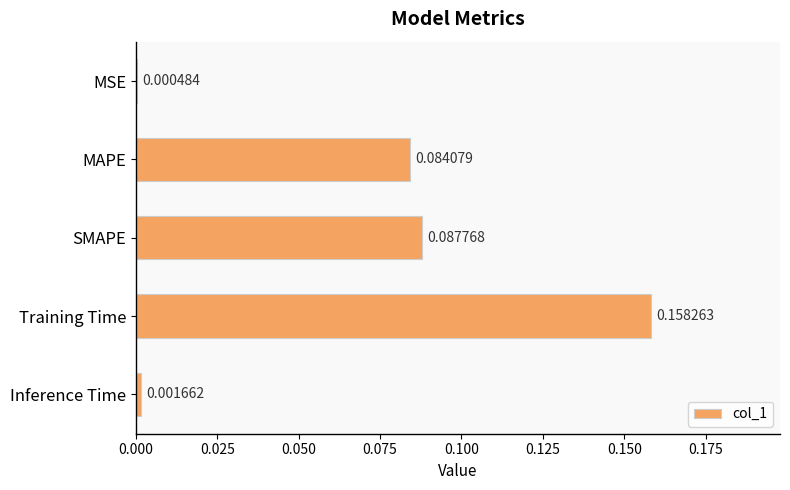

What is the change in value from MSE to MAPE?

+0.1